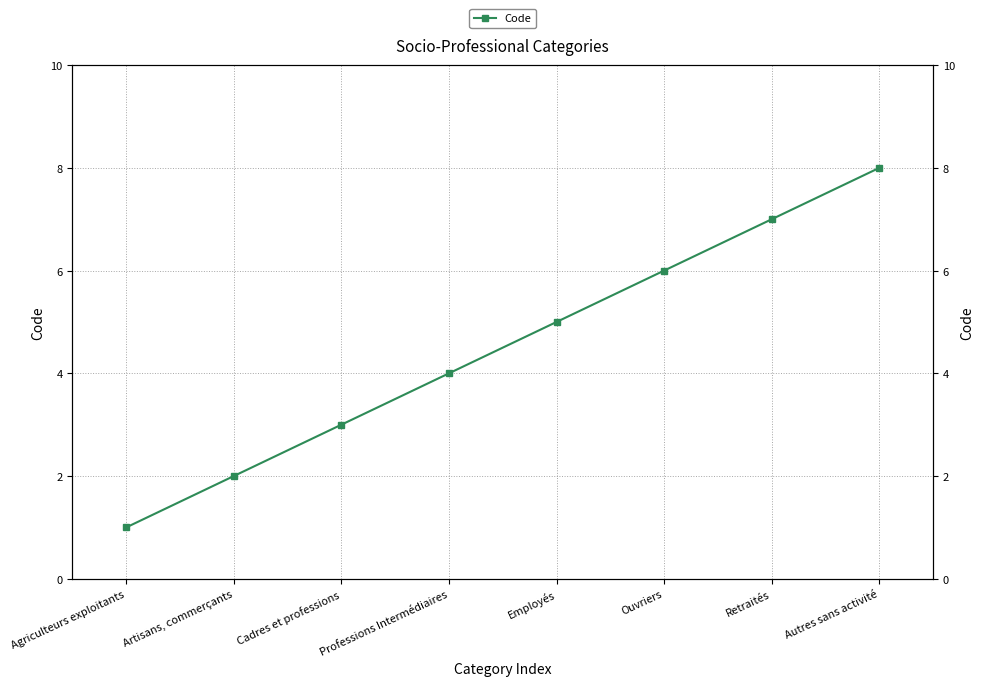

What is the value of the 8th point from the left?

8